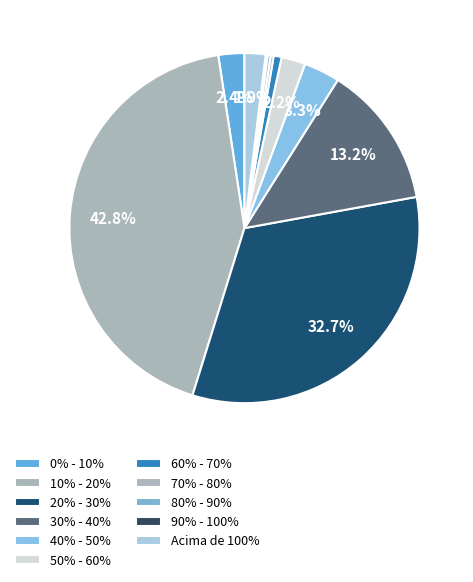

What percentage do 40% - 50% and 90% - 100% together represent?

3.5%